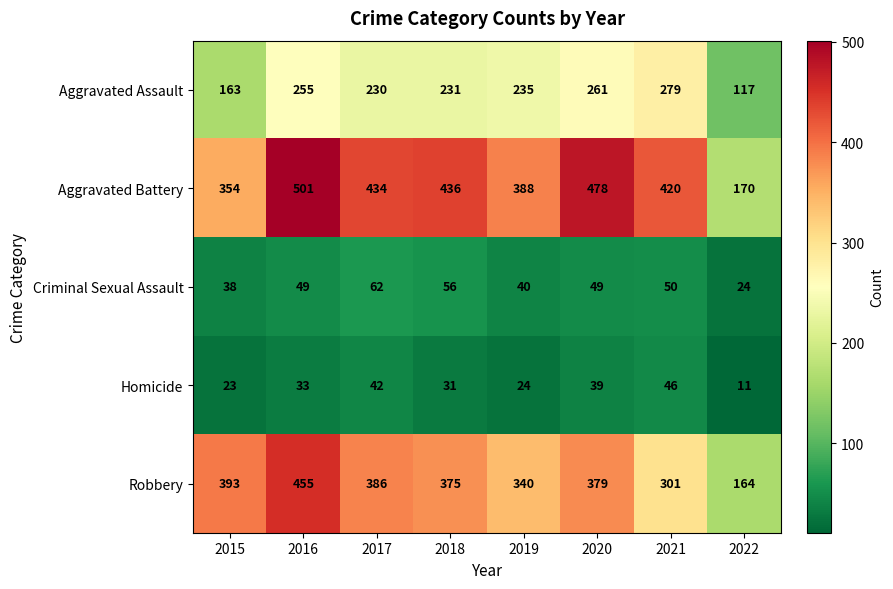

Where is Robbery nearest to the value 309?

2021